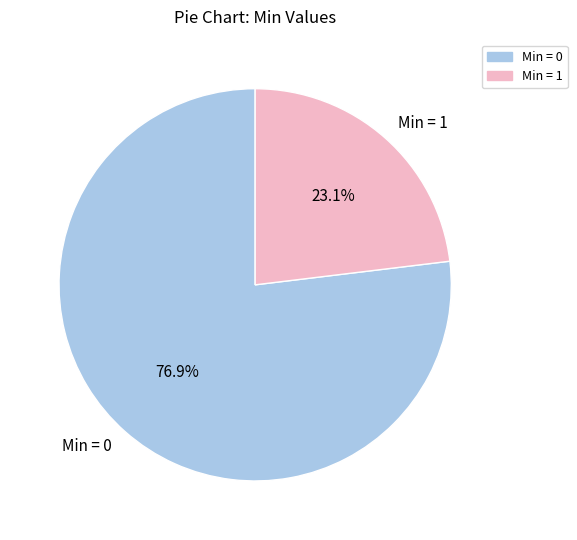

How much of the chart is everything except Min = 0?

23.1%